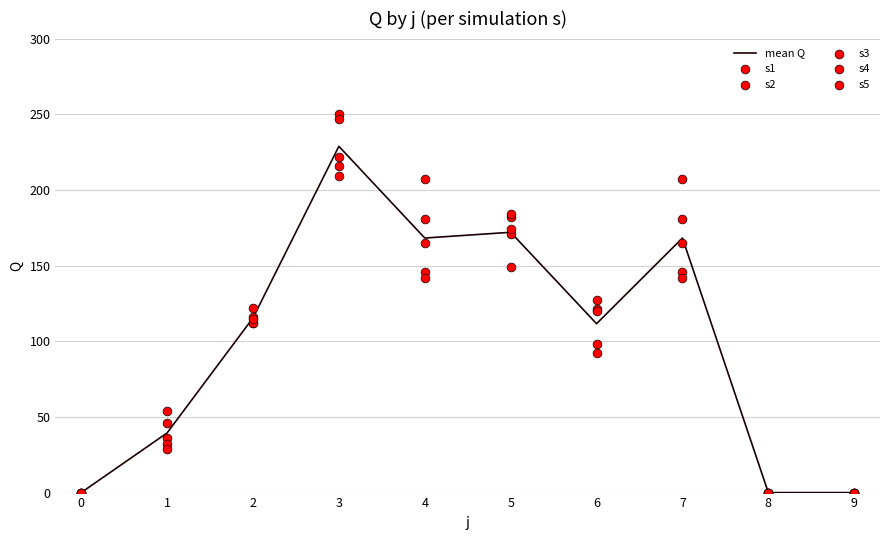

Which series has the largest total across all categories?

s1